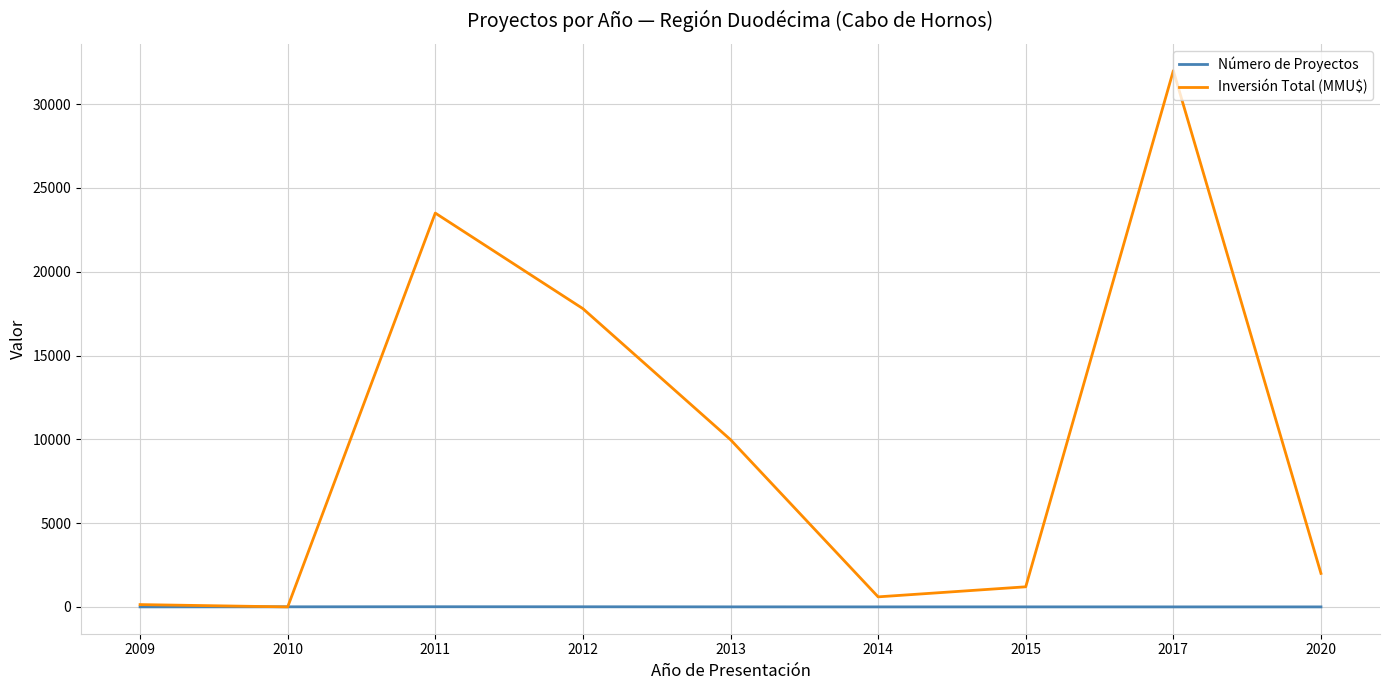

Rank the series by their maximum value, from lowest to highest.

Número de Proyectos, Inversión Total (MMU$)